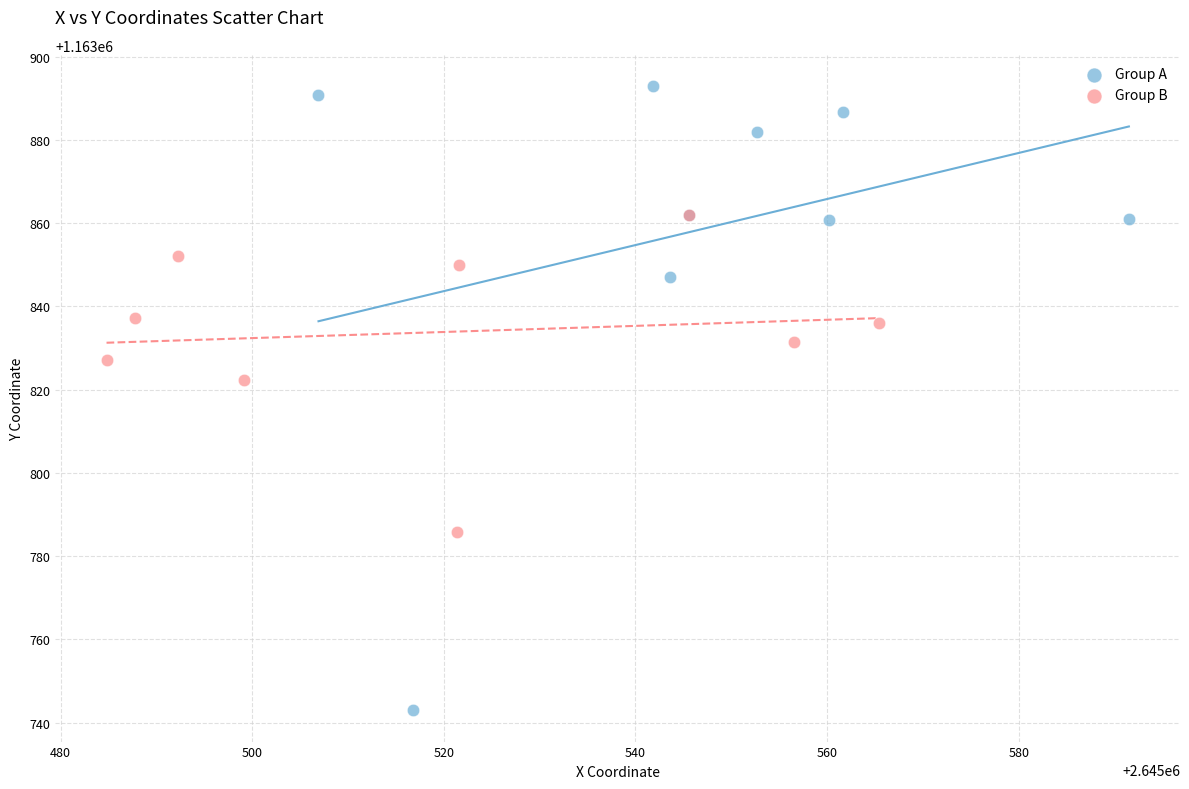

Which series contains the lowest Y value?

Group A